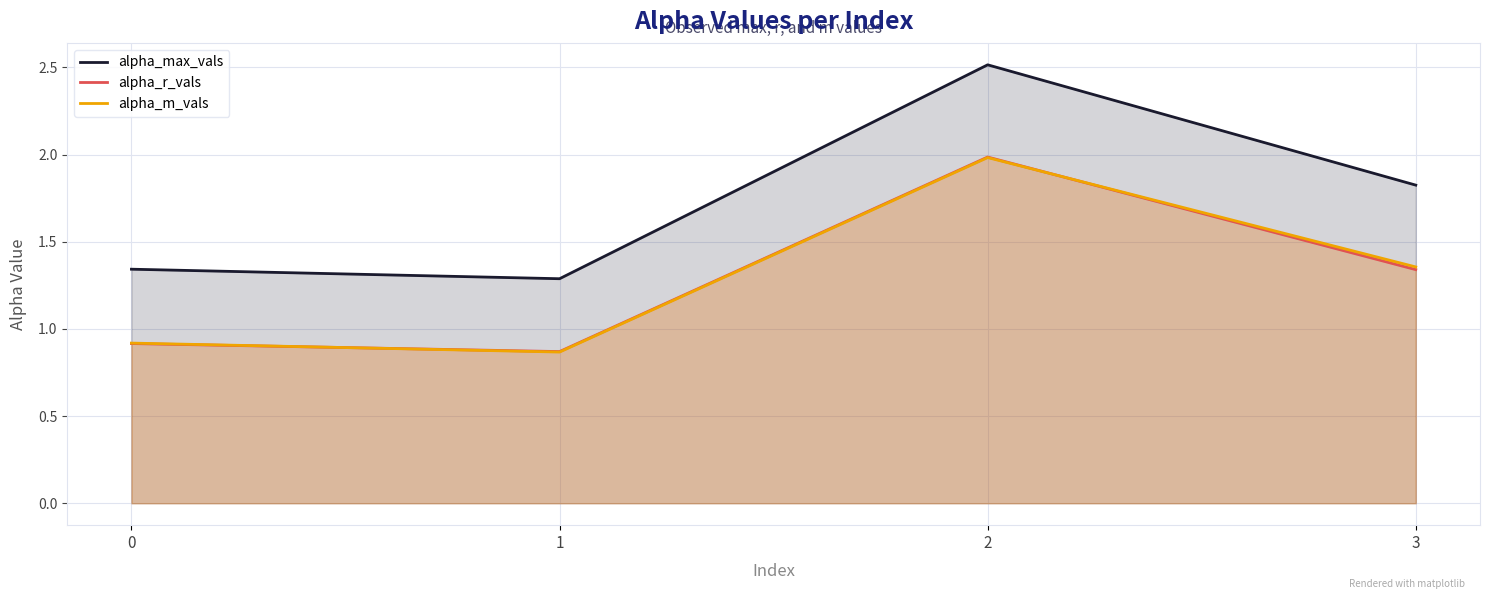

How many interior local peaks does the alpha_m_vals series have?

1